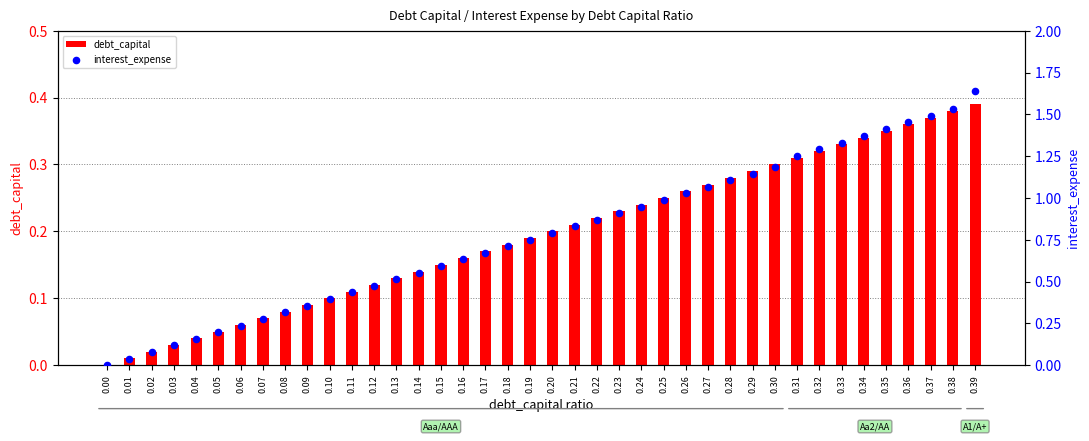

Is the value of interest_expense at 0.16 greater than the value of debt_capital at 0.03?

Yes